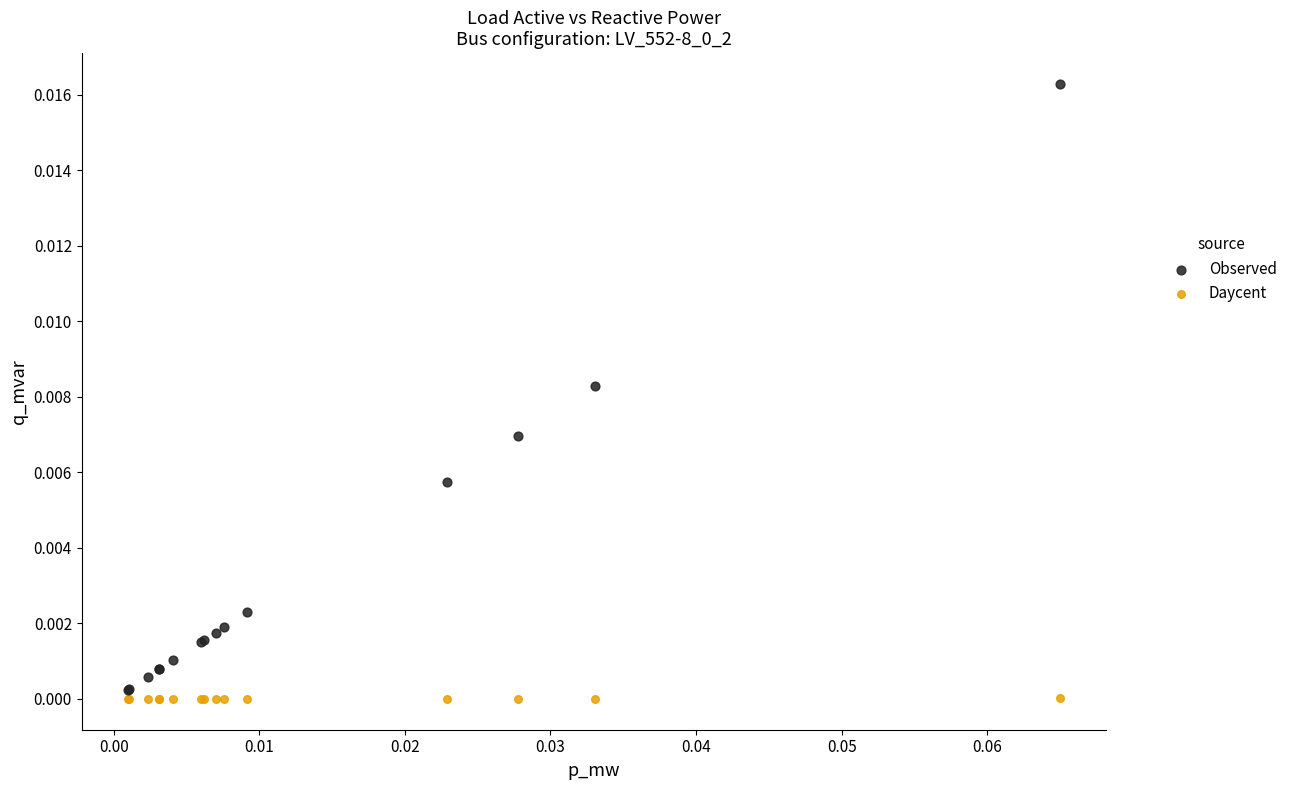

Which series reaches the maximum Y coordinate?

Observed